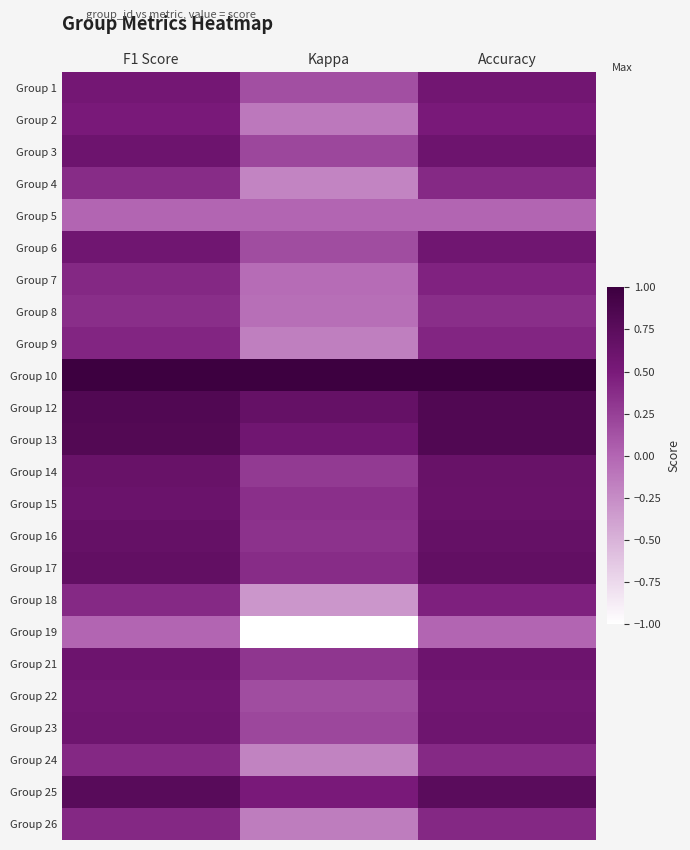

Which has a higher value, Kappa or Accuracy?

Accuracy